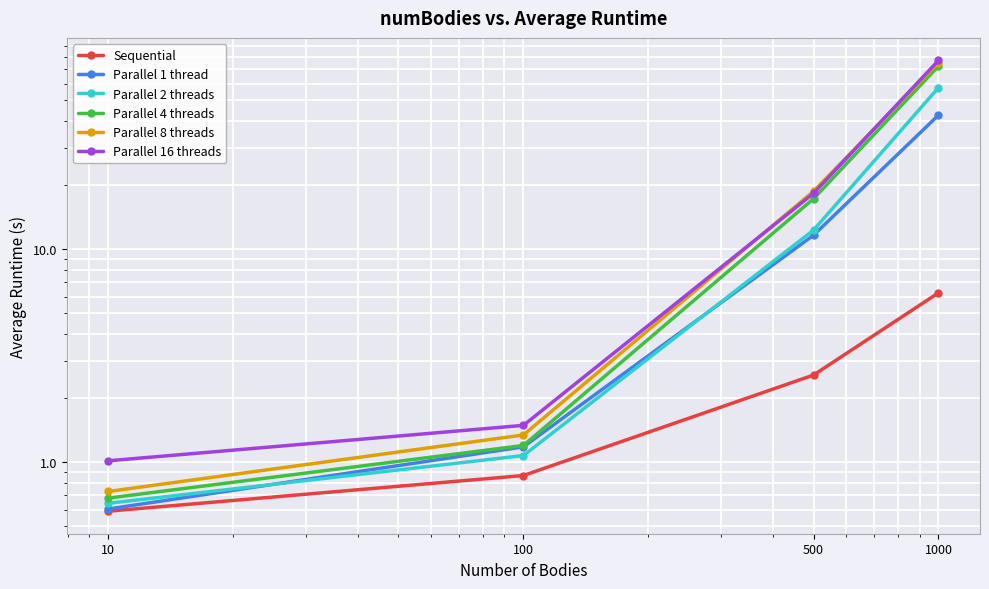

What is the total value across all series at 500?

80.9